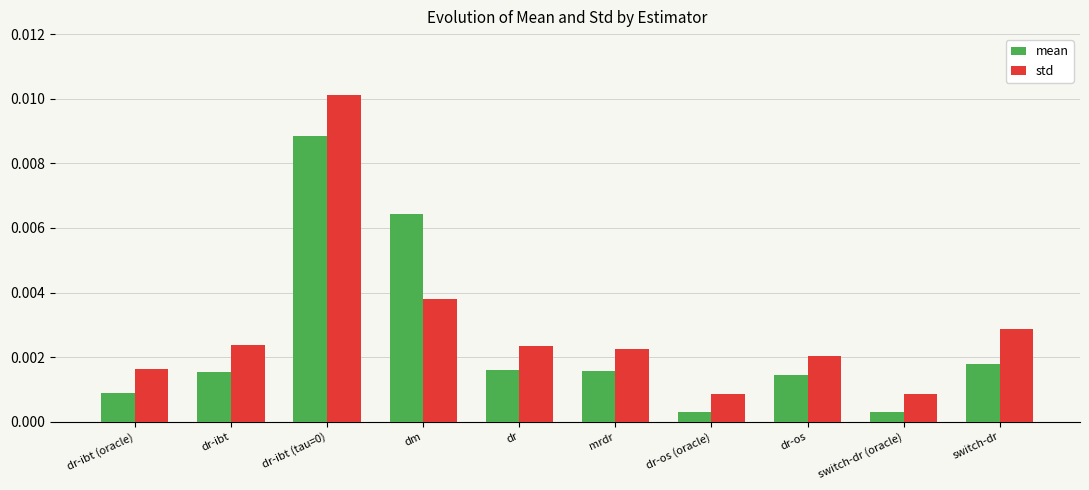

Which series has the largest range (max minus min)?

std